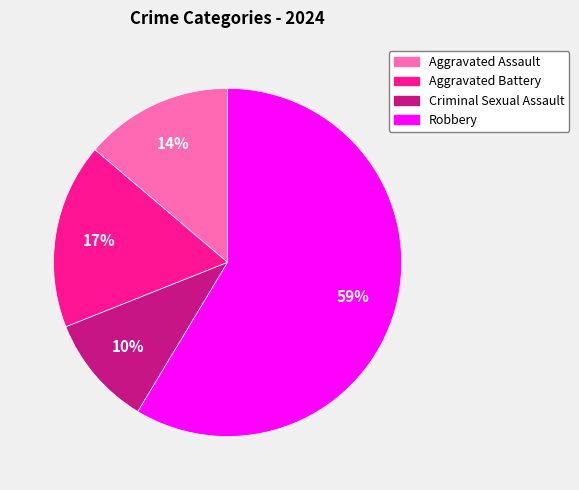

Is the sum of Aggravated Battery and Criminal Sexual Assault greater than half?

No